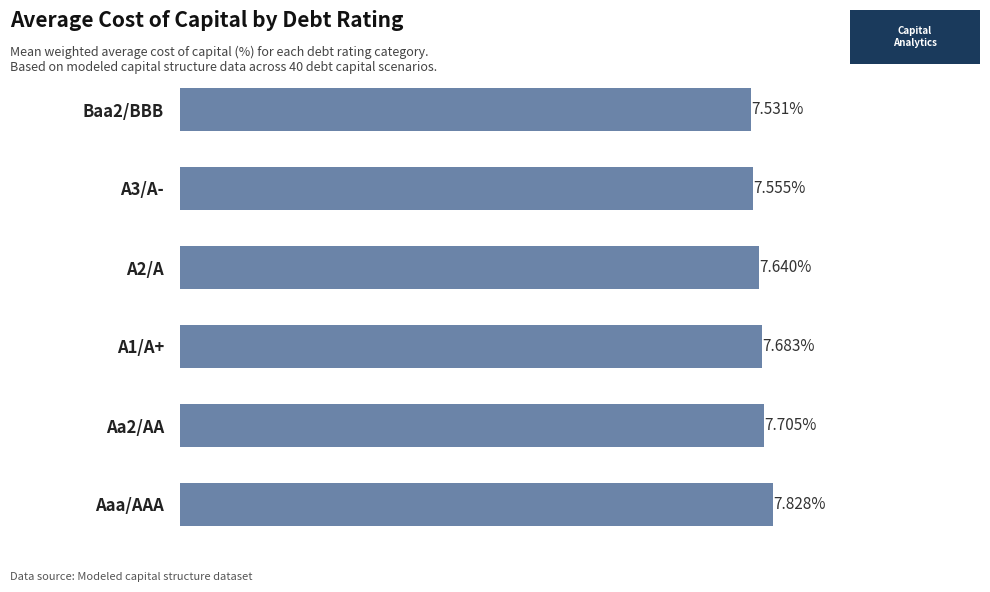

List the labels in order of value, largest first.

Aaa/AAA, Aa2/AA, A1/A+, A2/A, A3/A-, Baa2/BBB